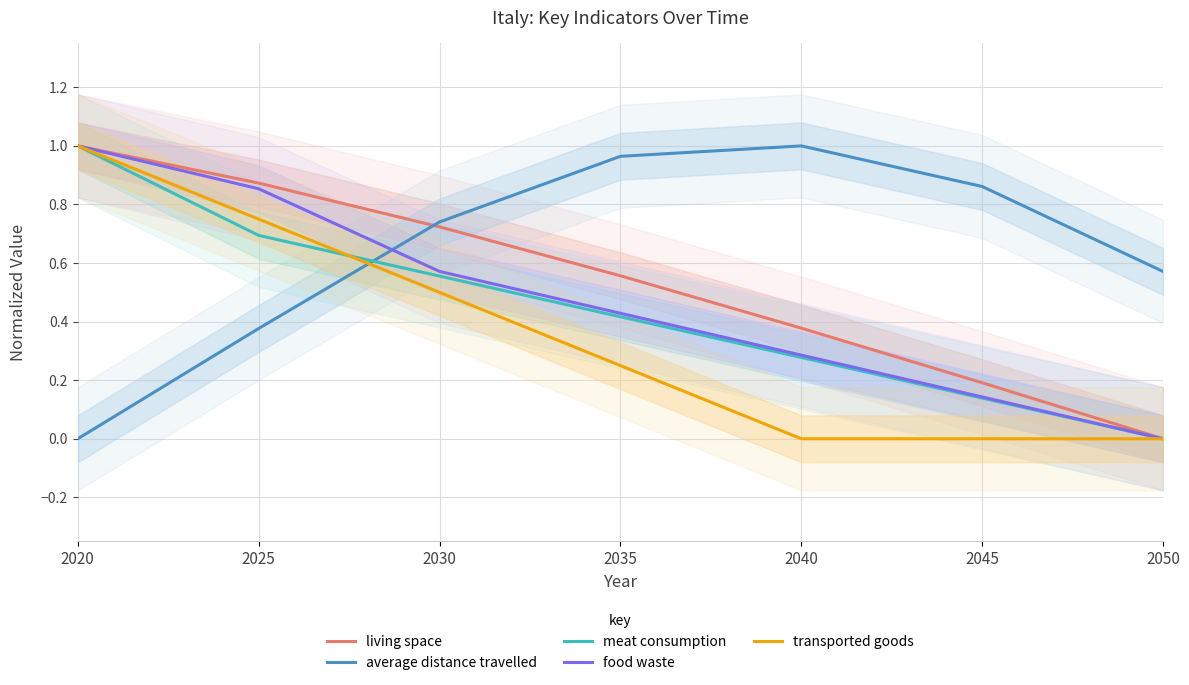

Reading left to right, list all the values displayed in this chart.

living space: 1.0	0.9	0.7	0.6	0.4	0.2	0.0
average distance travelled: 0.0	0.4	0.7	1.0	1.0	0.9	0.6
meat consumption: 1.0	0.7	0.6	0.4	0.3	0.1	0.0
food waste: 1.0	0.9	0.6	0.4	0.3	0.1	0.0
transported goods: 1.0	0.7	0.5	0.2	0.0	0.0	0.0